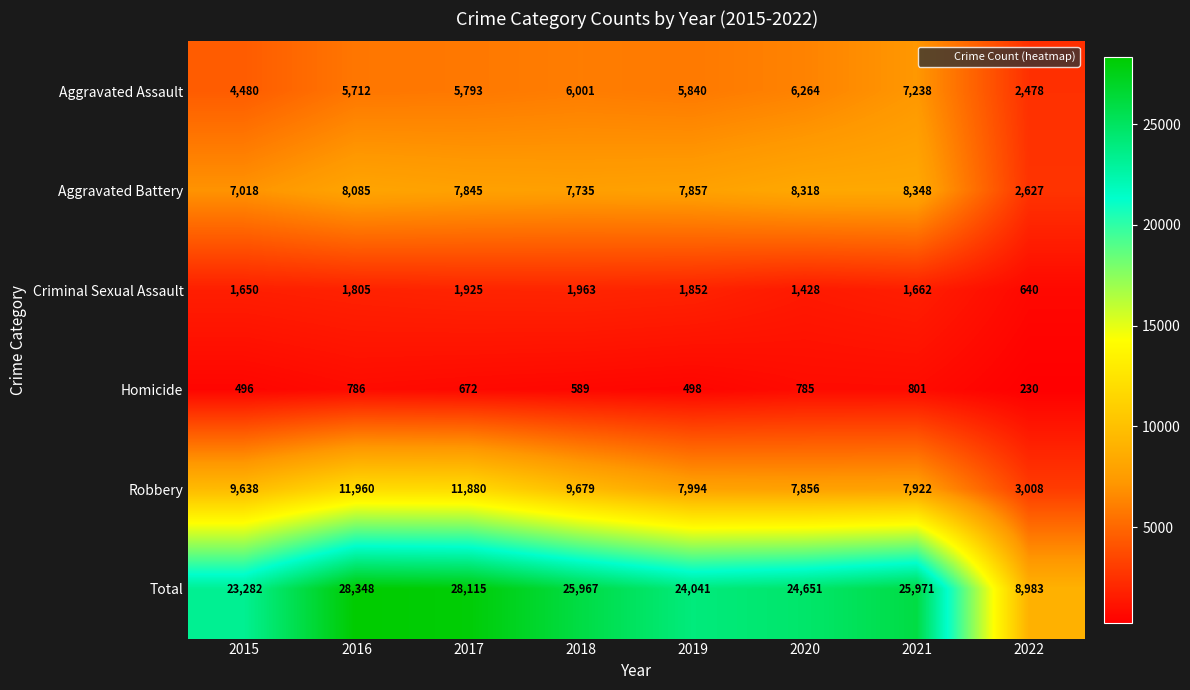

What is the average value of the Criminal Sexual Assault series?

1616